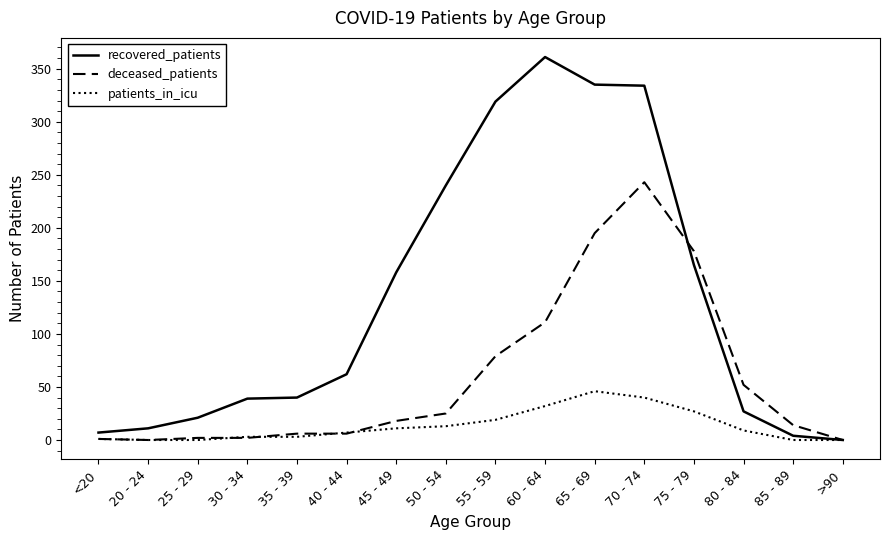

Does the chart display data point markers on the line(s)?

No